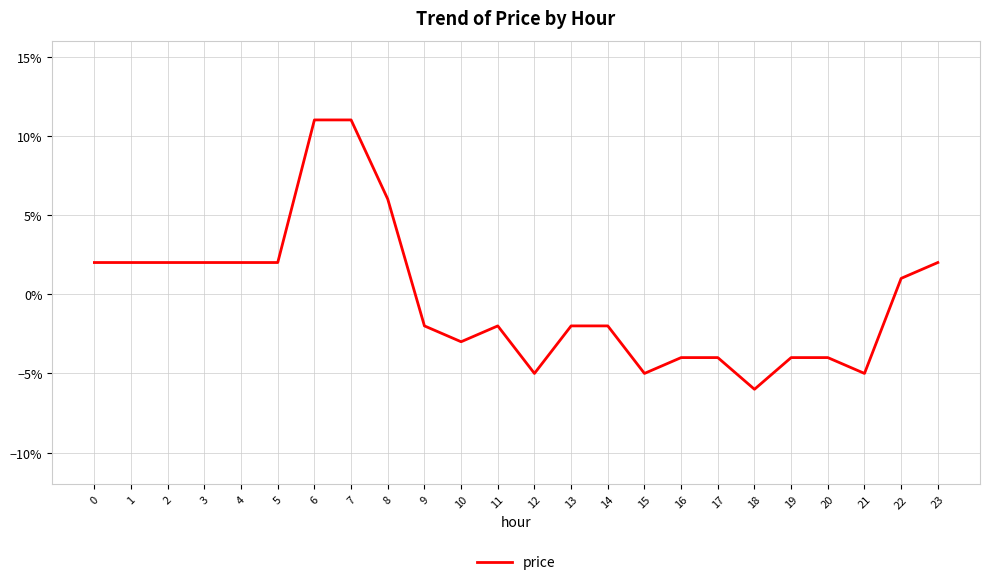

At which category does the data reach its first local valley?

10